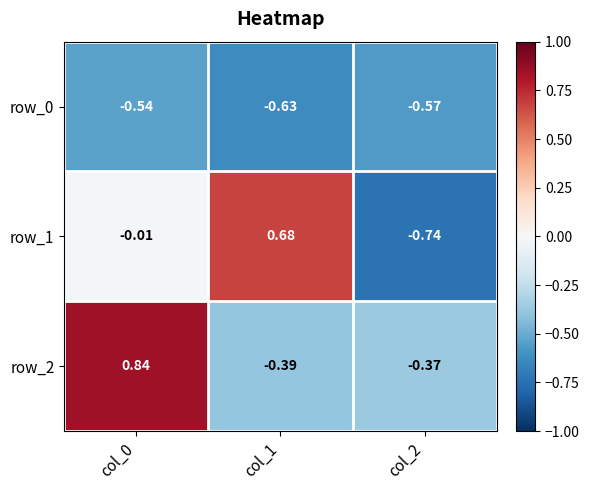

Reading left to right, list all the values displayed in this chart.

row_0: -0.5	-0.6	-0.6
row_1: -0.0	0.7	-0.7
row_2: 0.8	-0.4	-0.4